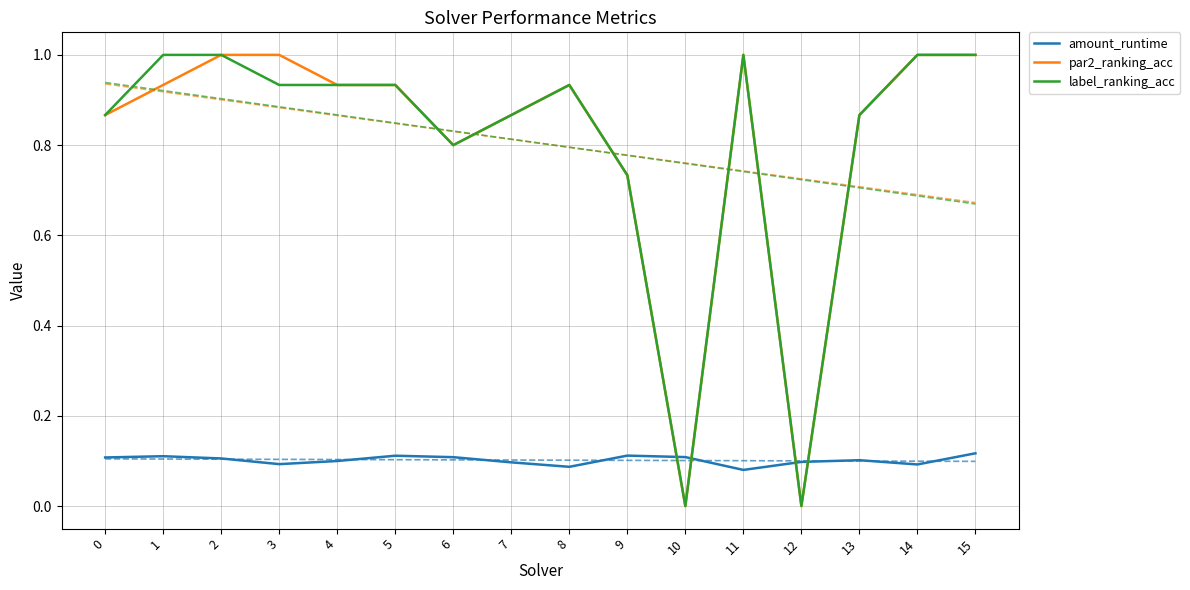

How many amount_runtime values are between 0 and 1?

16